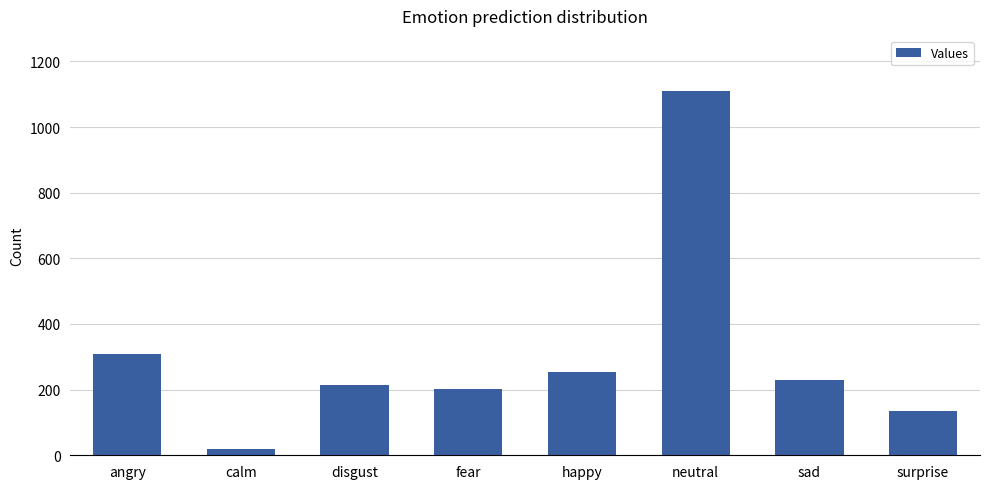

Are the bars horizontal?

No